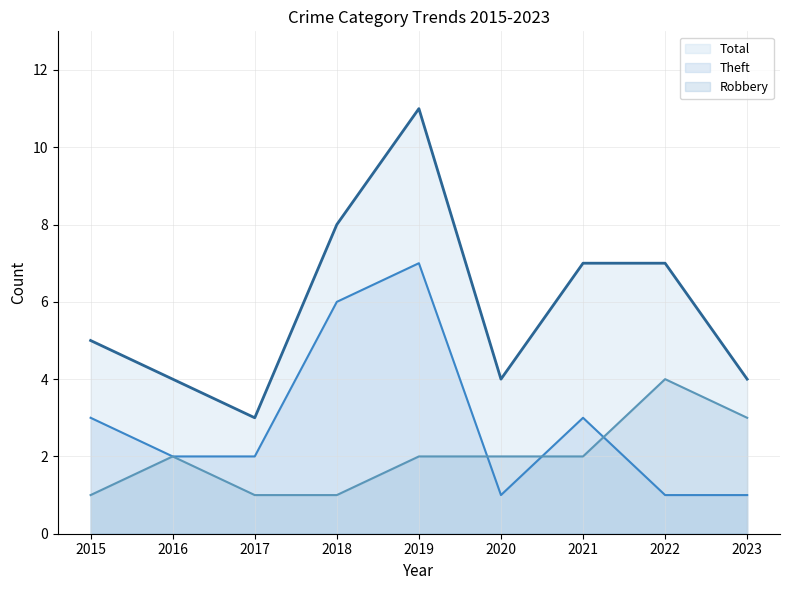

At which category is the sum across all series the highest?

2019